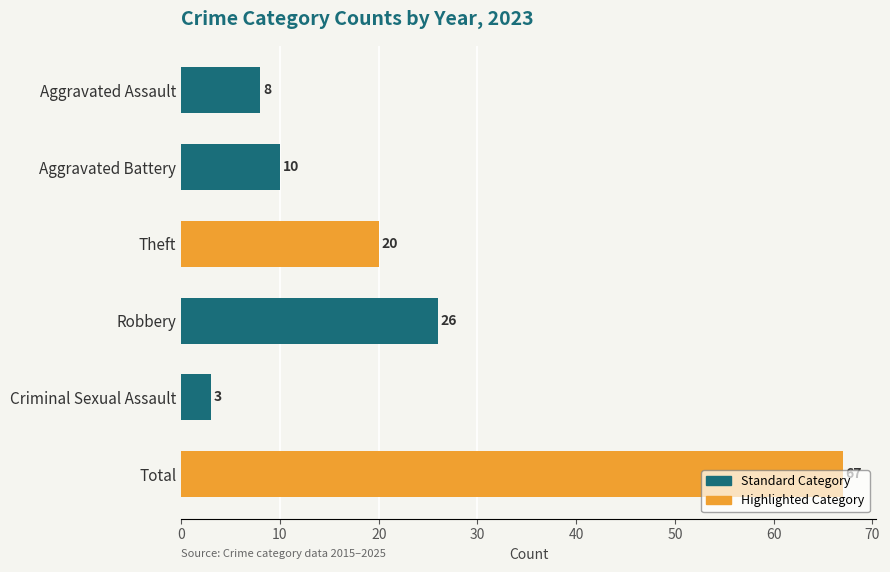

What is the sum of the values at Criminal Sexual Assault and Robbery?

29